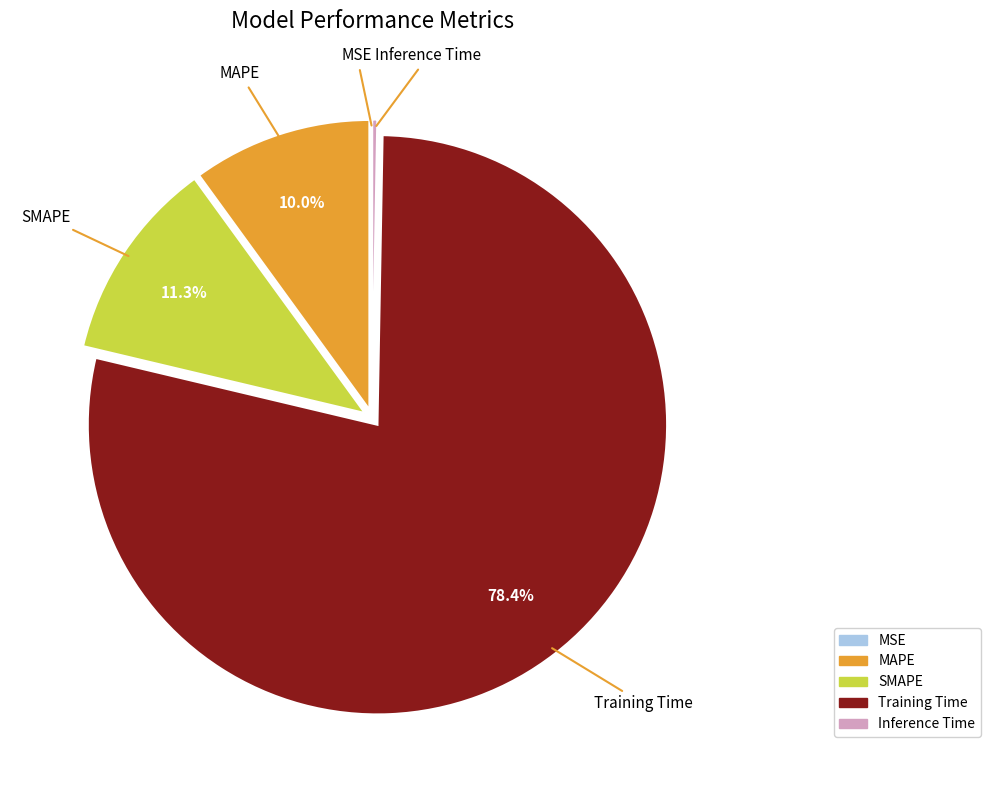

How much of the chart is everything except Training Time?

21.6%